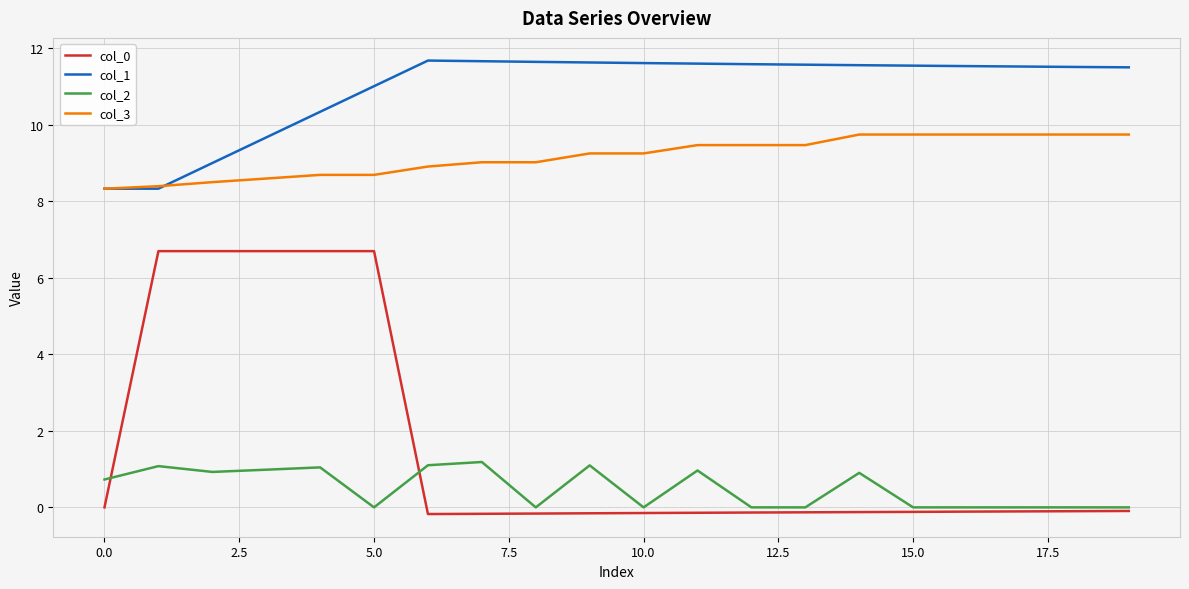

Which series has the largest range (max minus min)?

col_0